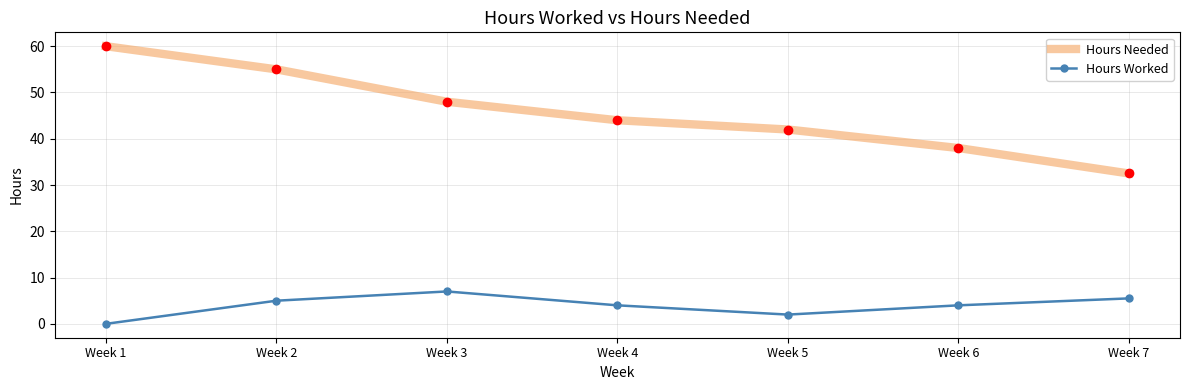

True or false: Hours Needed and Hours Worked cross at least once.

False